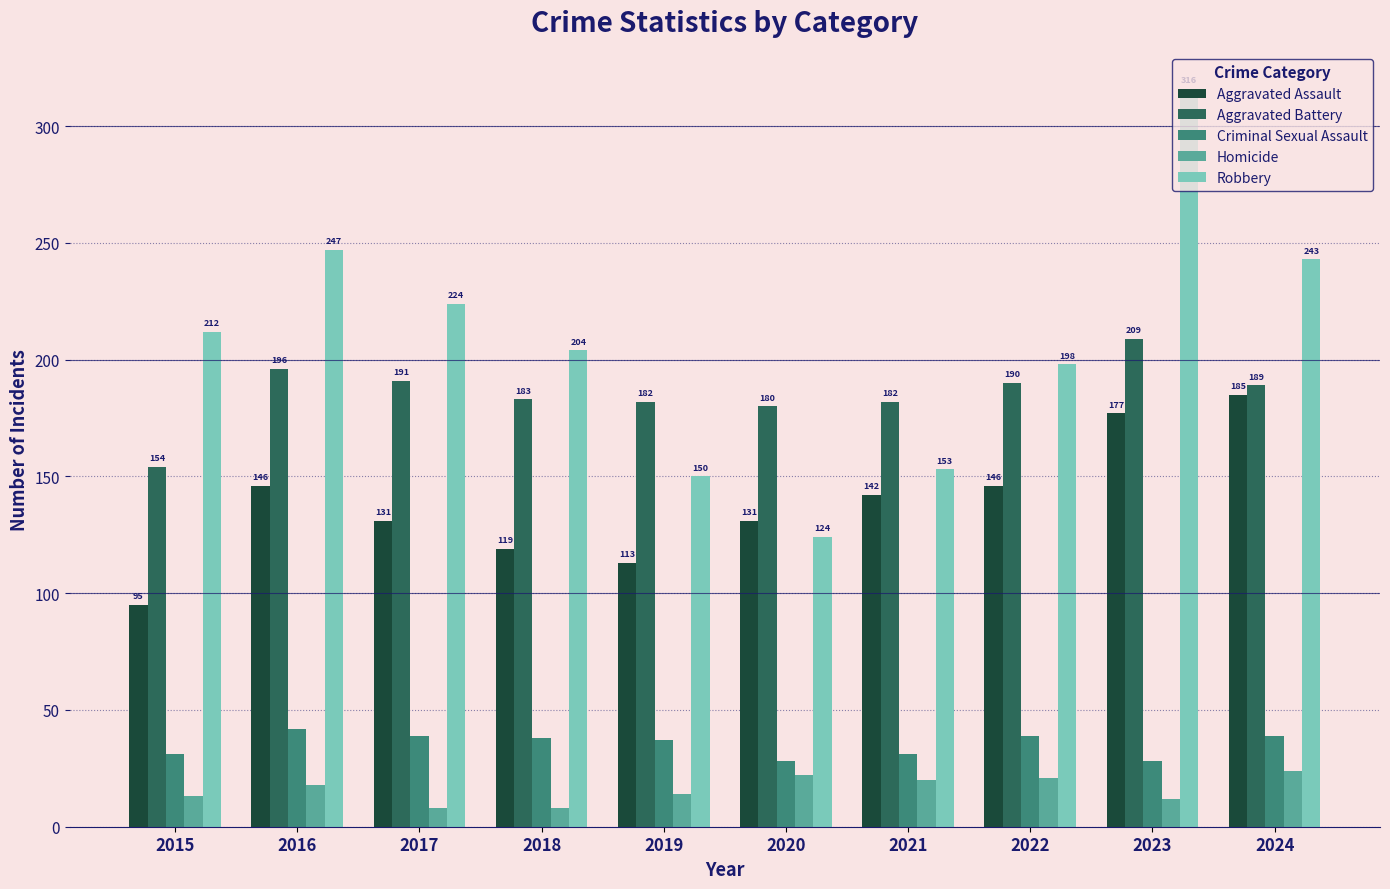

The value of Aggravated Battery at 2023 is 209. True or false?

True